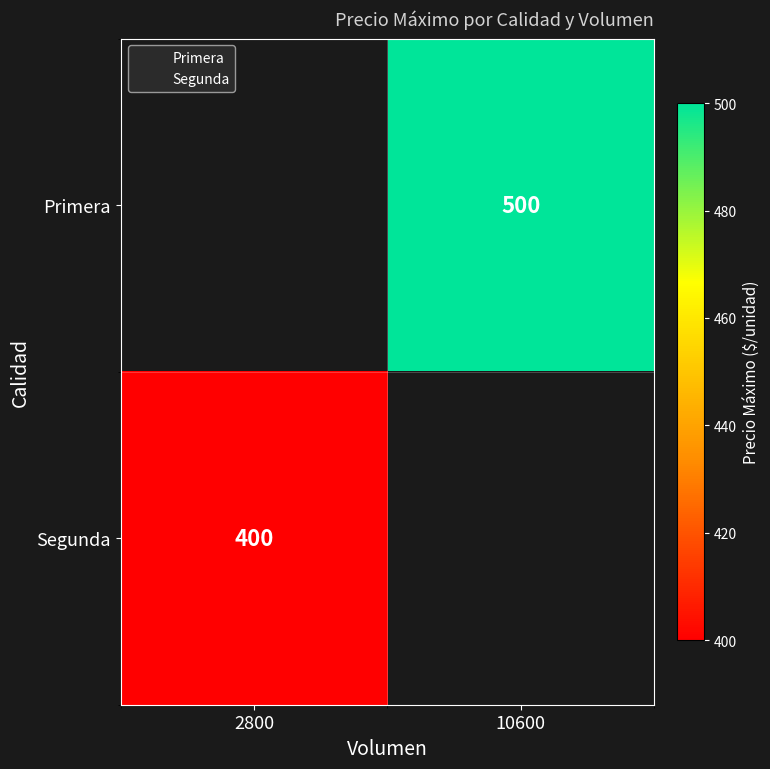

What is the smallest value displayed?

400.0